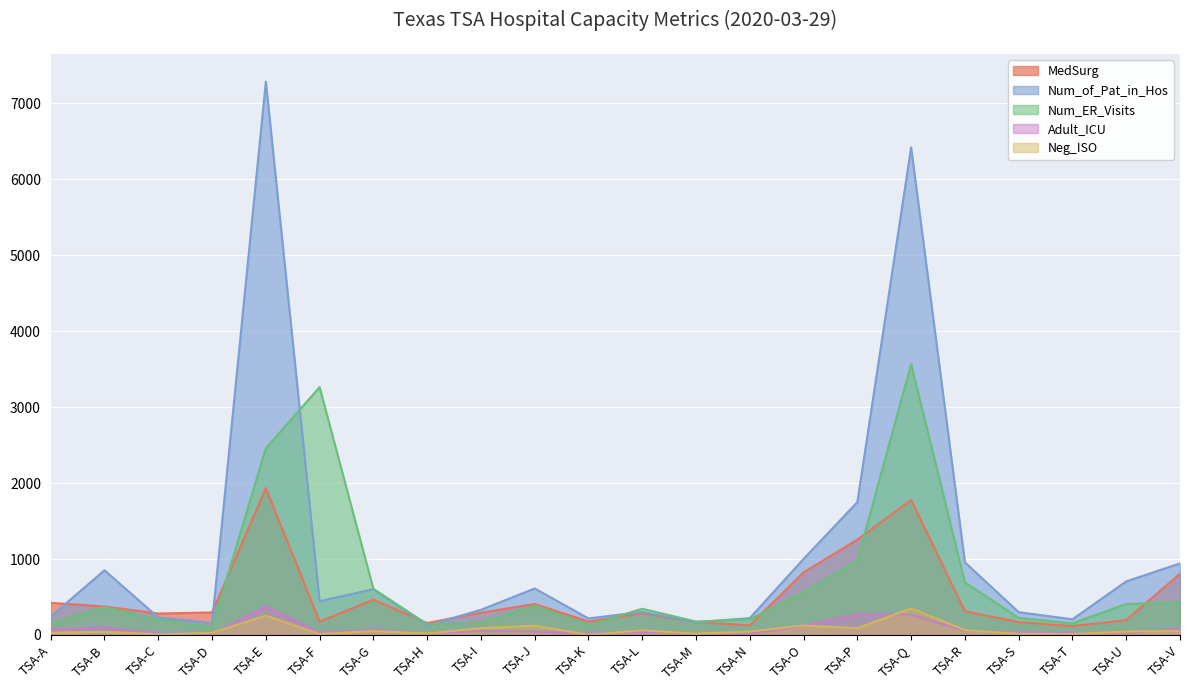

How many data points in MedSurg are above 296?

10